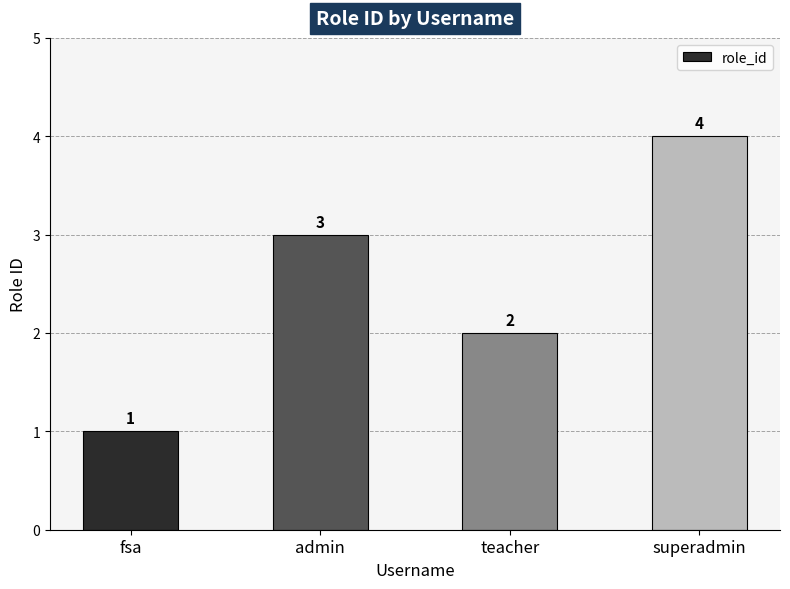

Count the values in the range 2 to 4.

3